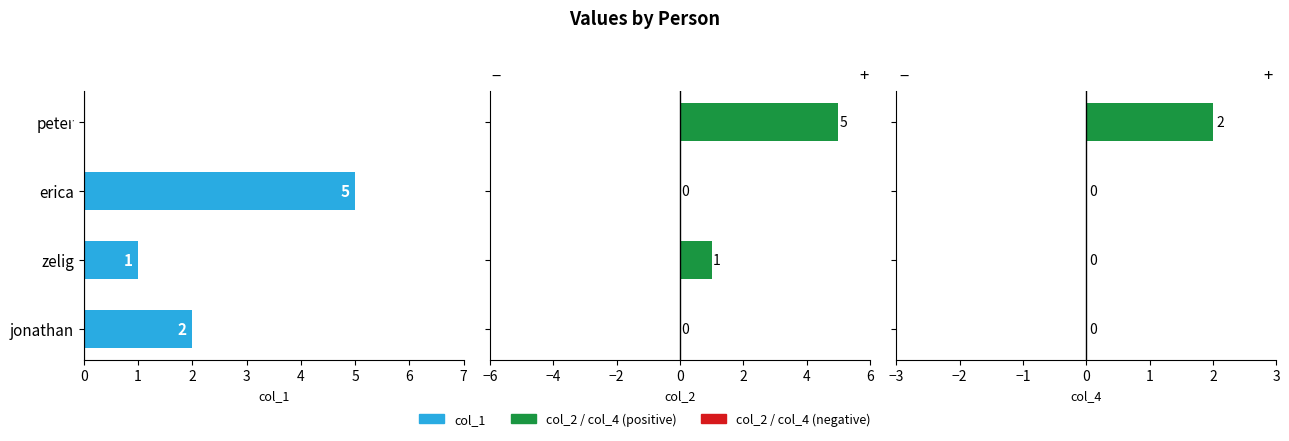

Reading left to right, transcribe all the data shown in this chart.

col_1: 0	5	1	2
col_2: 5	0	1	0
col_4: 2	0	0	0